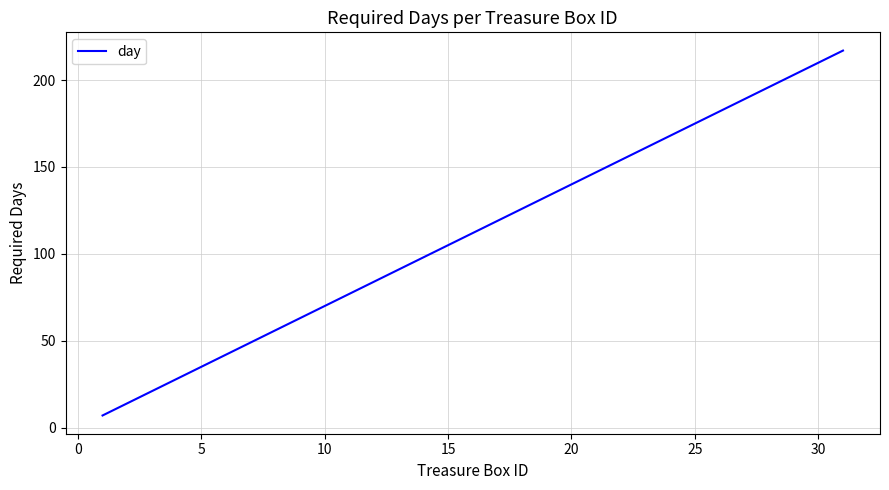

What is the difference between the maximum and minimum values?

210